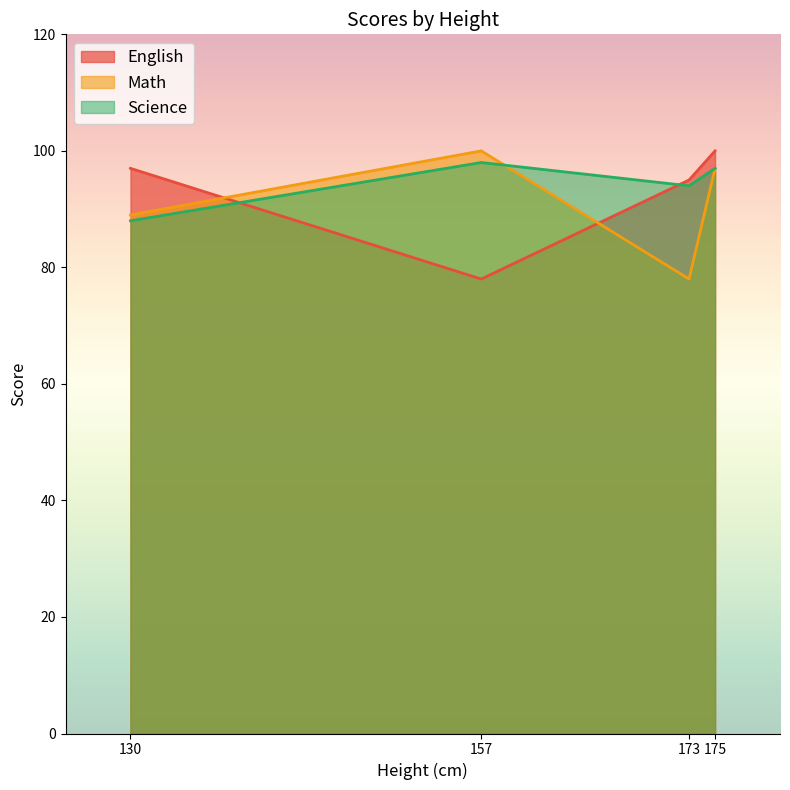

Is the value of Math at 130 greater than the value of English at 175?

No